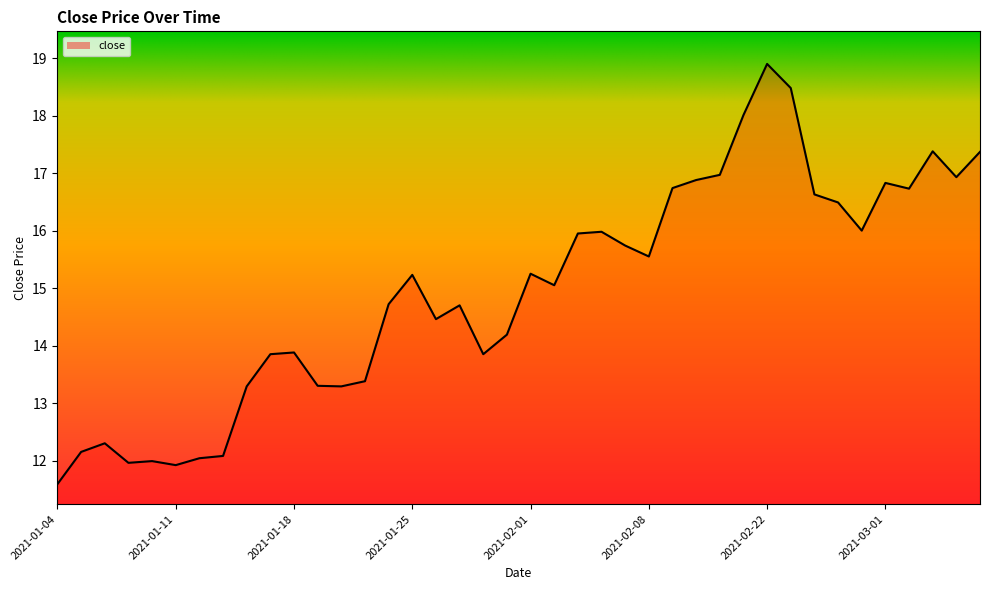

What is the smallest value displayed?

11.6